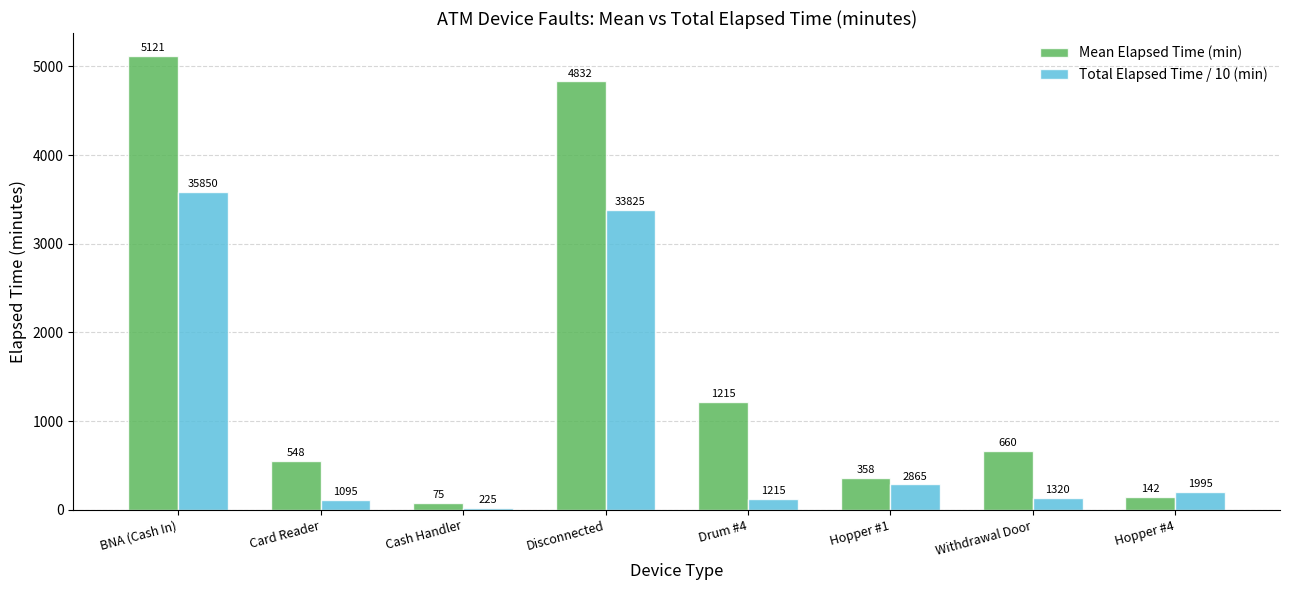

How many bars are there in total?

16